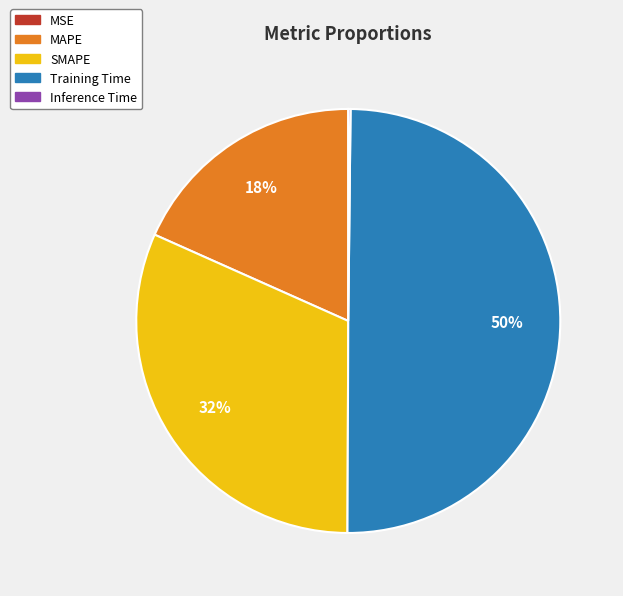

Does SMAPE represent more than half of the total?

No